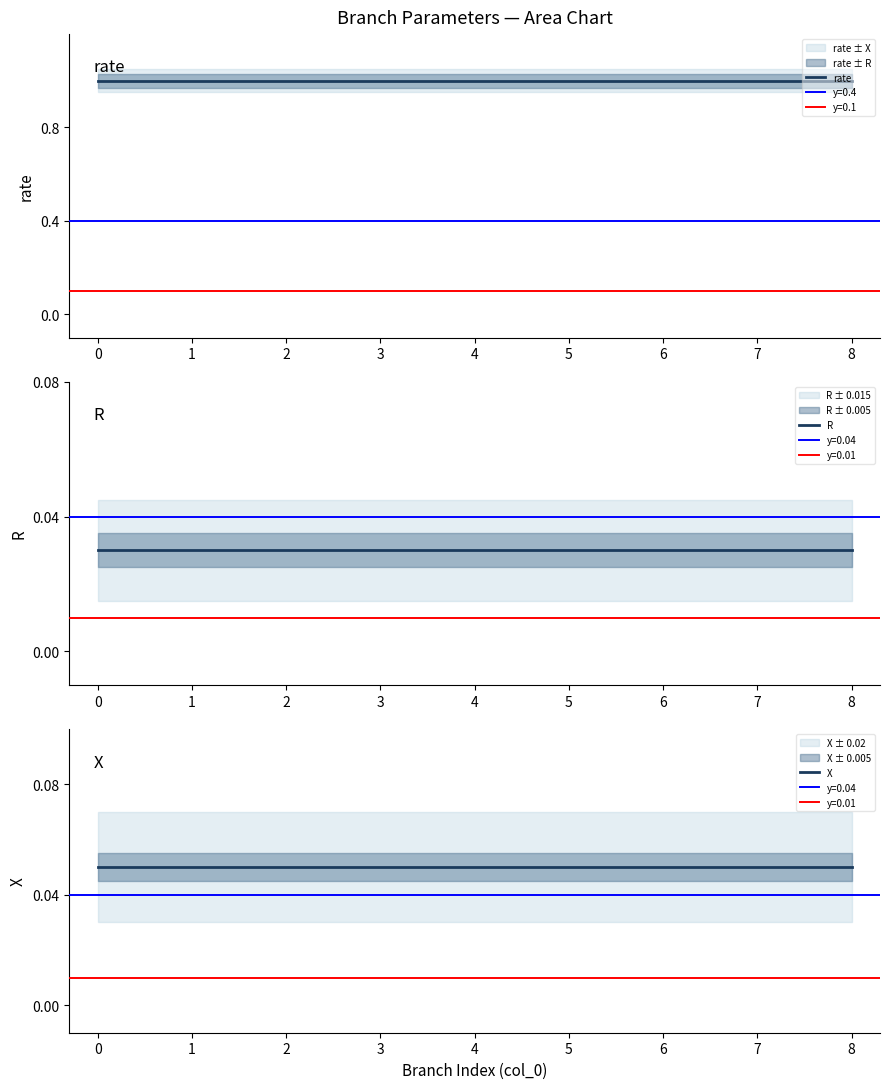

Is the value of rate at 7 greater than the value of R at 0?

Yes